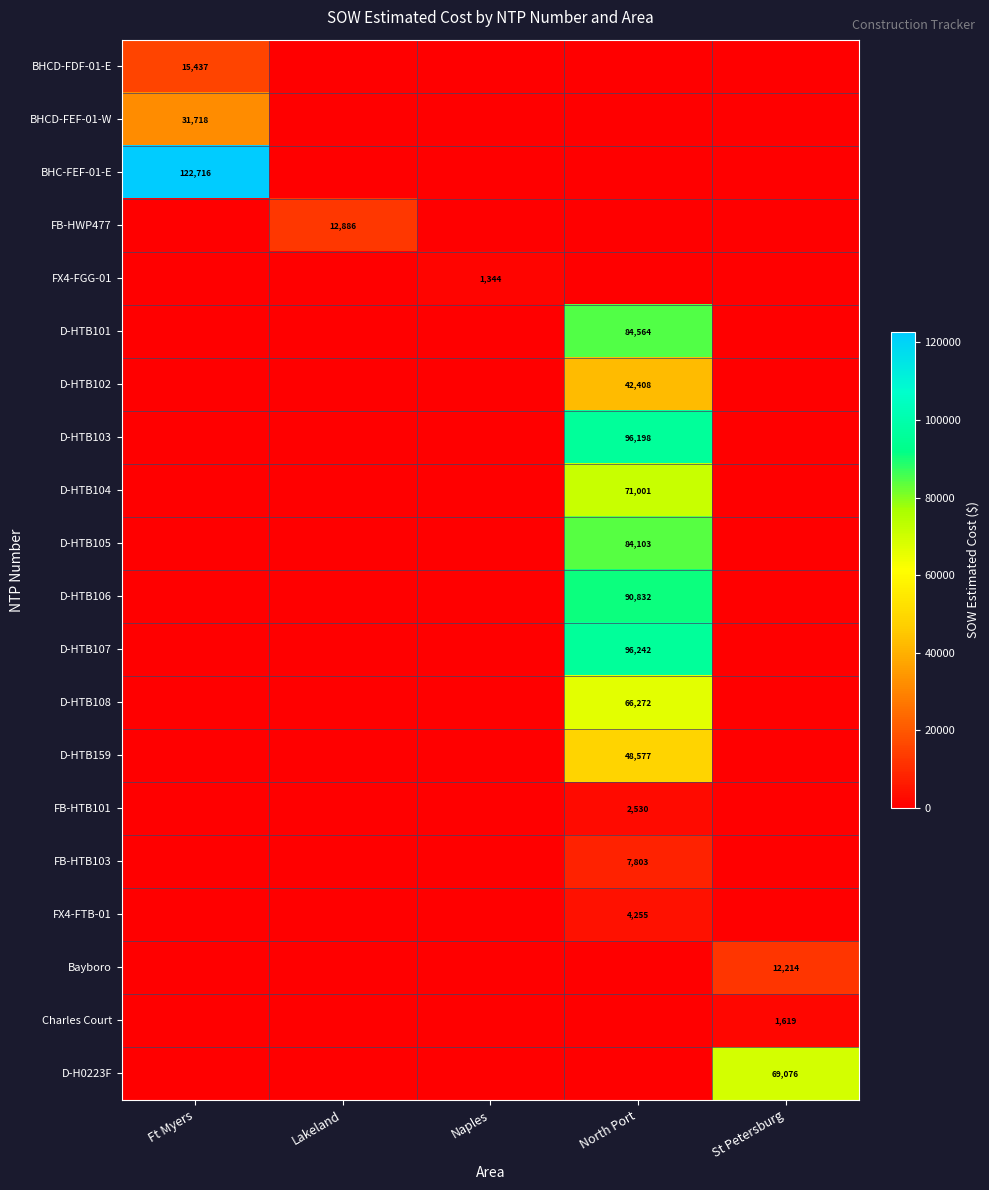

At how many categories does at least one series exceed 116638?

1